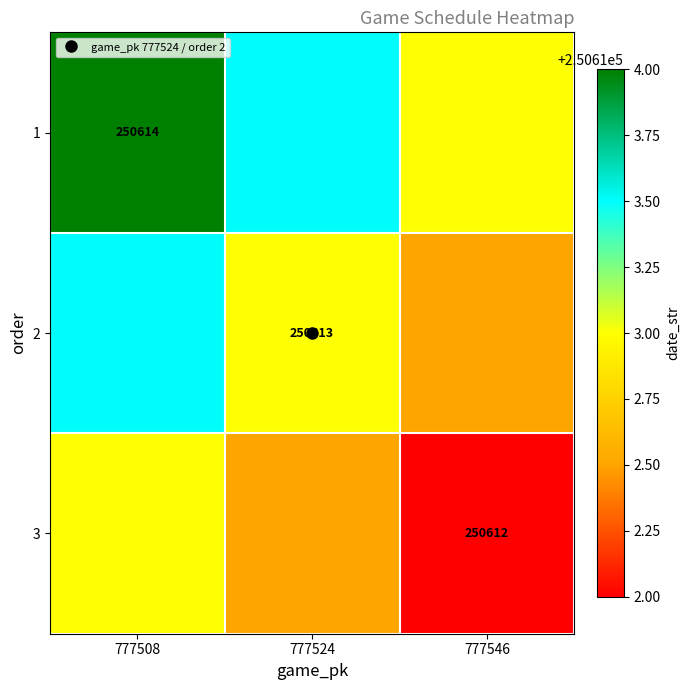

The value of 2 at 777508 is 343752.7. True or false?

False